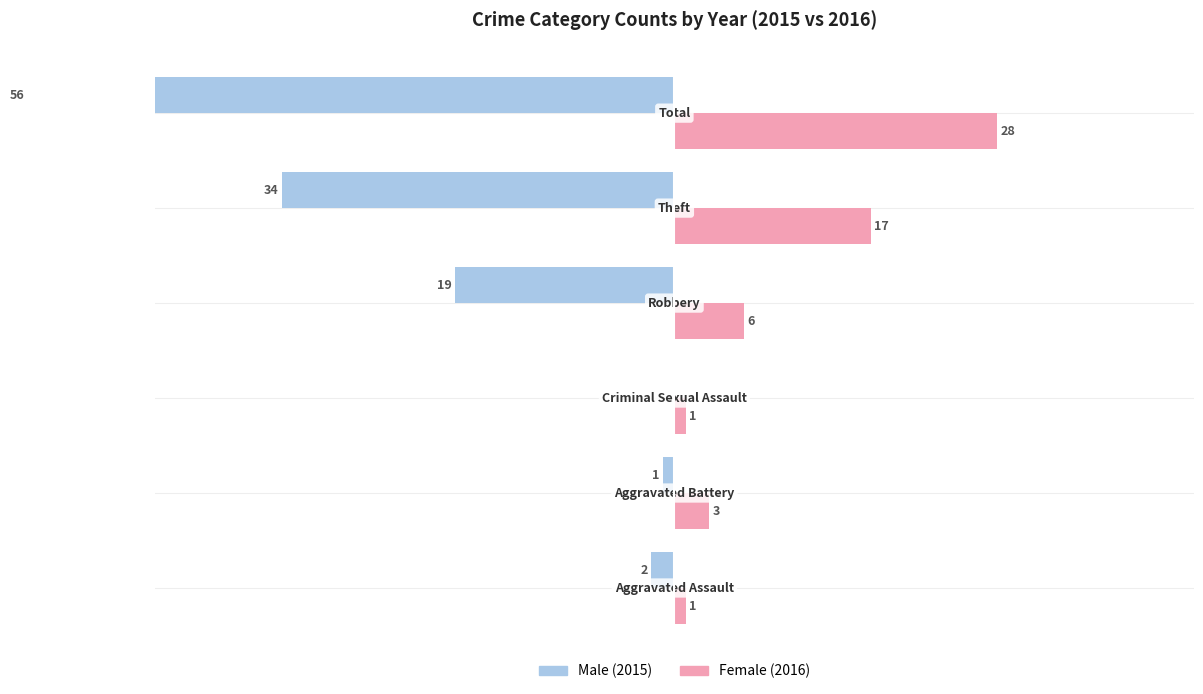

What is the difference between the second highest and second lowest values in the Male series?

33